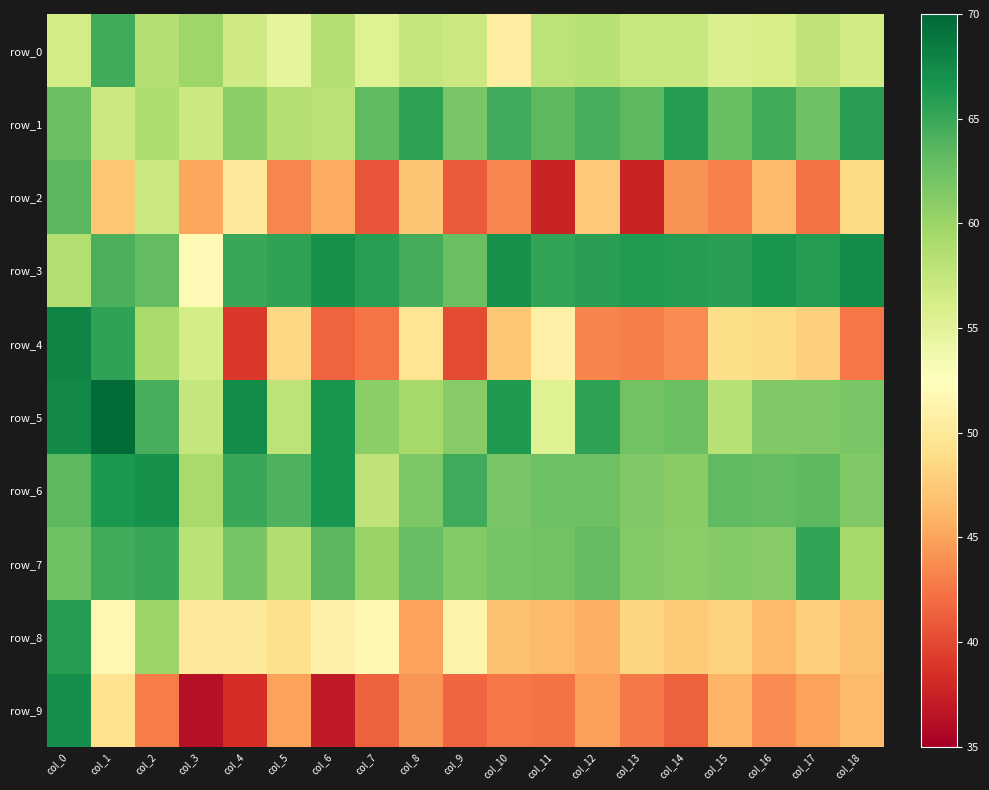

How many distinct data groups are displayed?

10